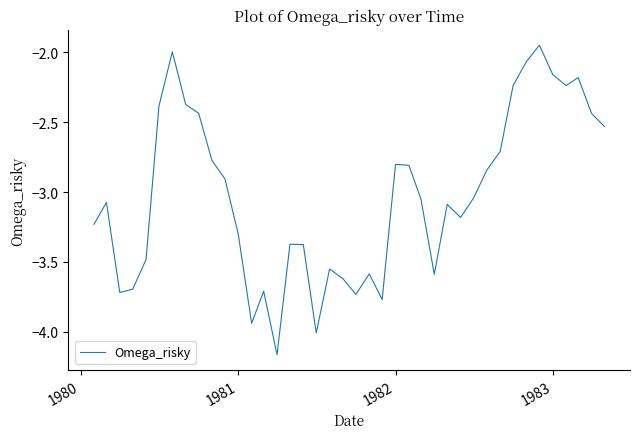

What is the difference between the maximum and minimum values?

2.2